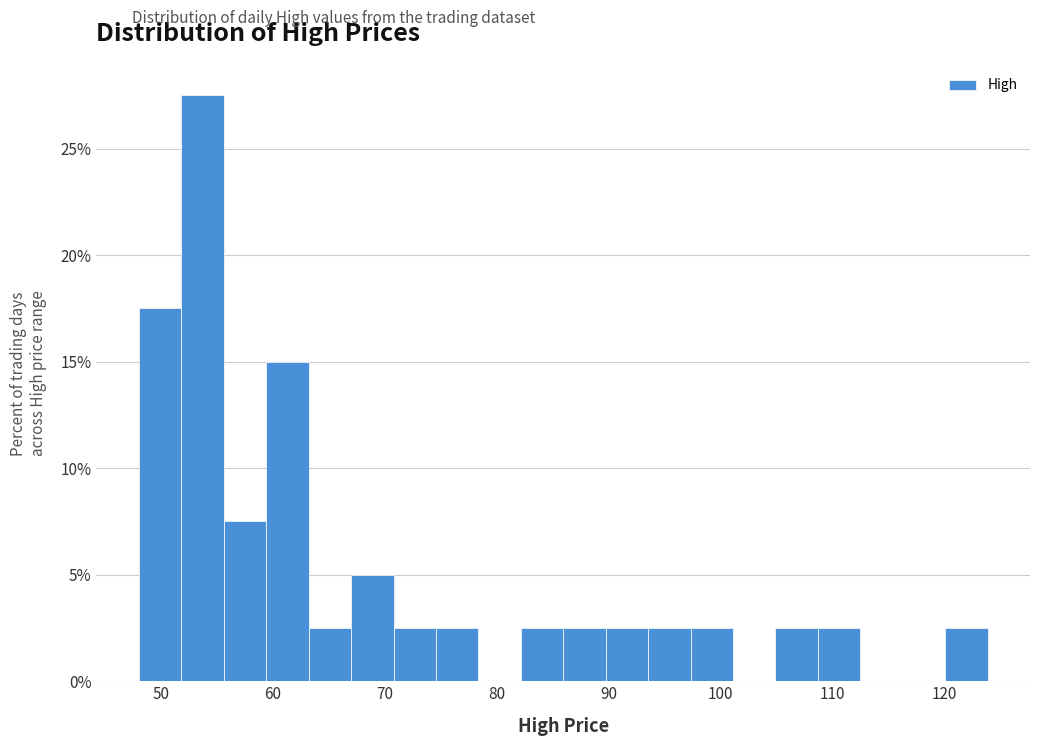

Around what value on the x-axis is the tallest bar? Give the approximate position of its centre, as read against the axis.

54